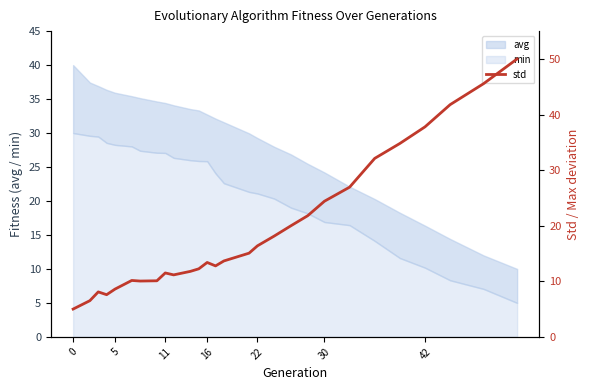

What is the value of the 26th point from the left?

41.8